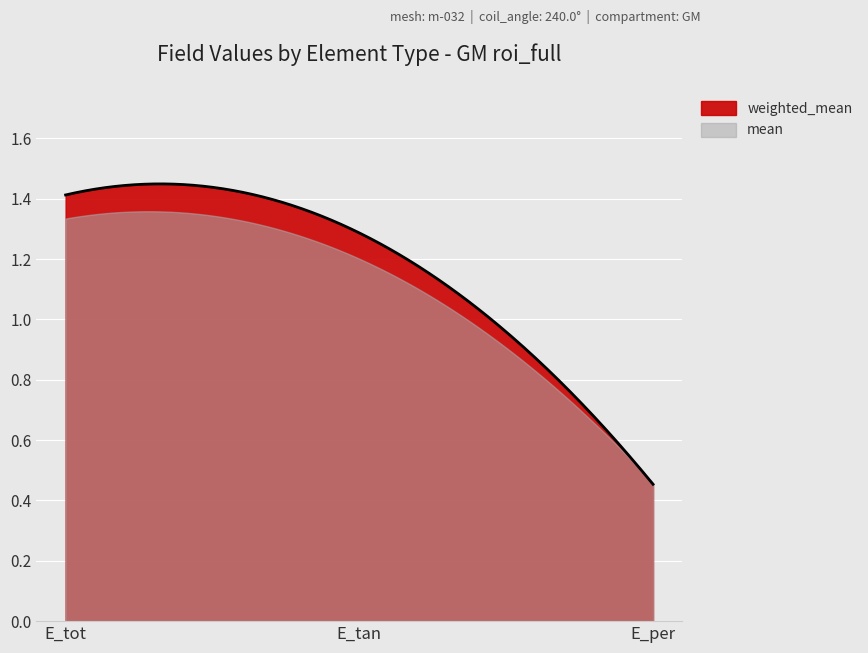

What is the spread (max minus min) of values at E_tot?

0.1